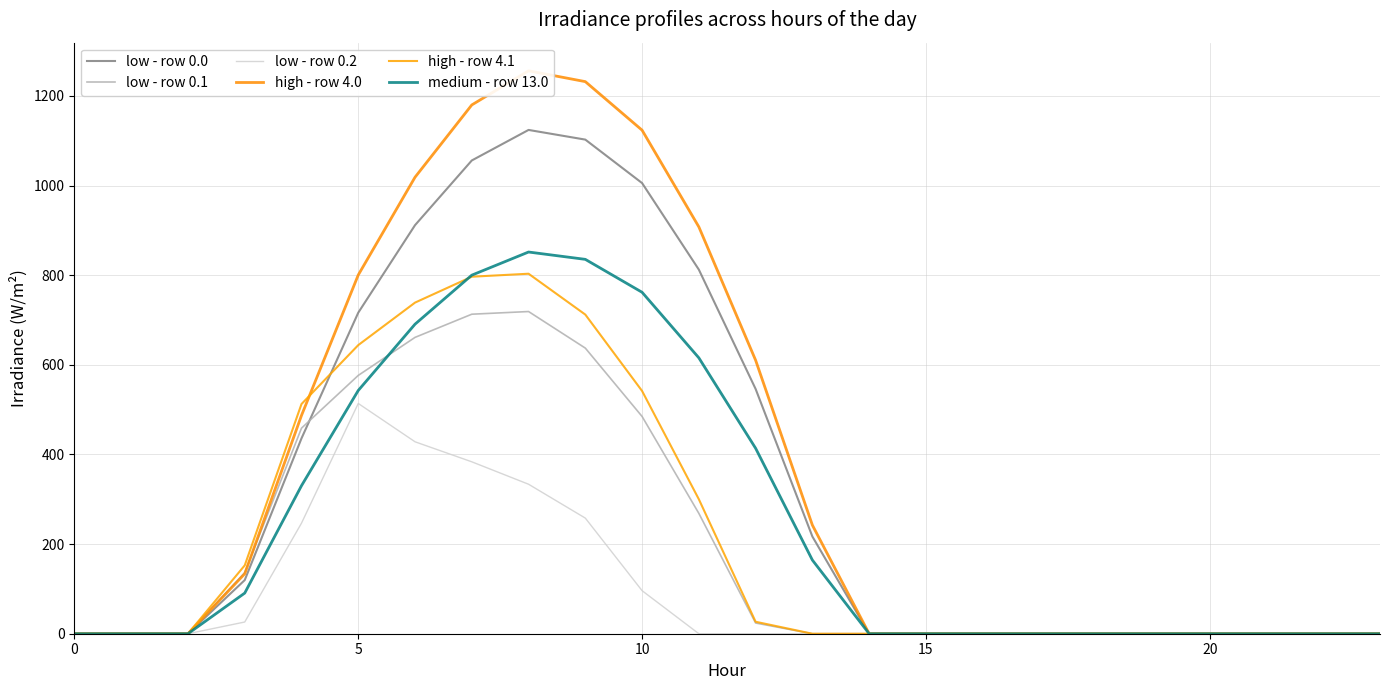

The high - row 4.0 series shows 1920.0 at 10. True or false?

False